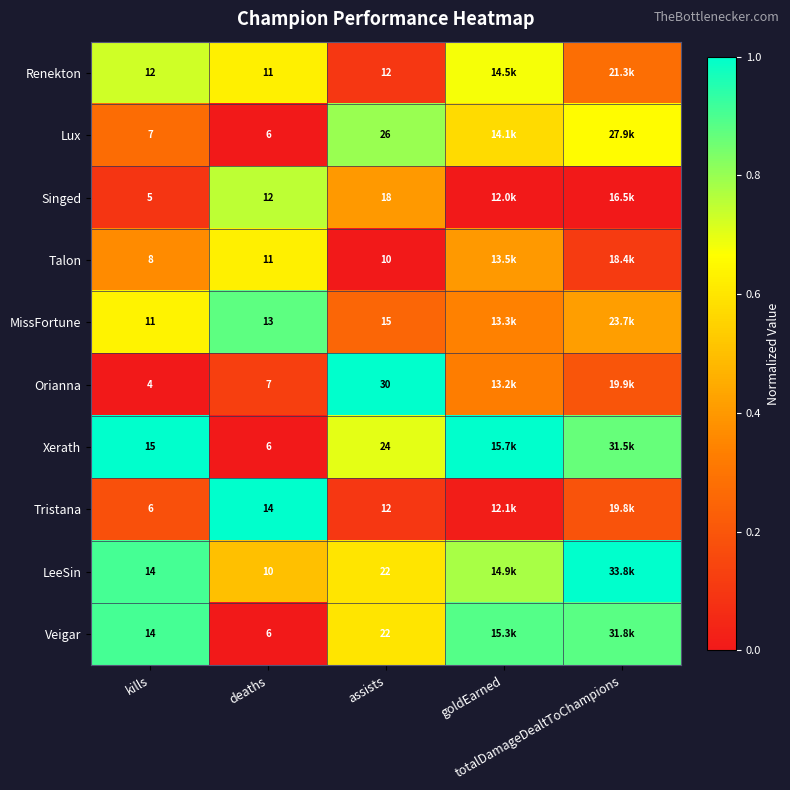

Is it true that Tristana equals 0.3 at kills?

False